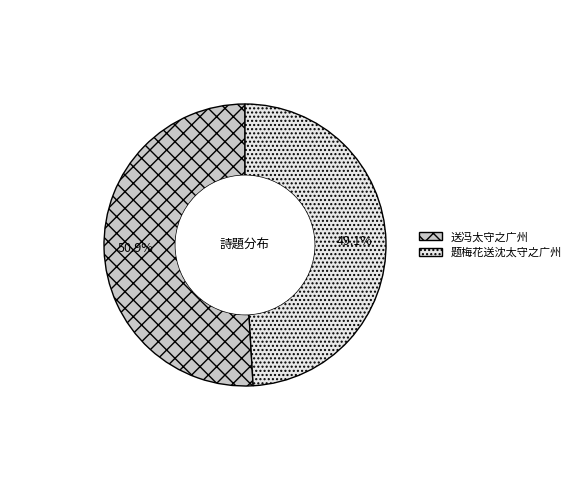

Combined, do 送冯太守之广州 and 题梅花送沈太守之广州 account for over 50%?

Yes